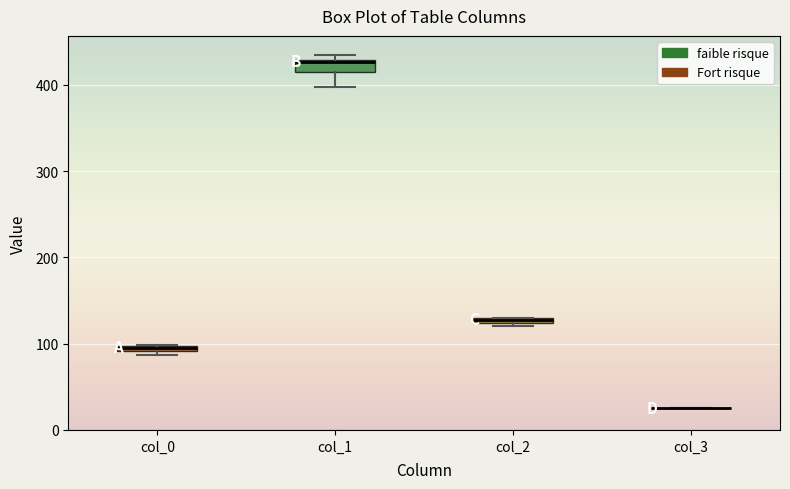

Where is the lower edge of the box for col_2 on the y-axis? The values are not printed on the chart, so give them approximately, as read against the axis.

120